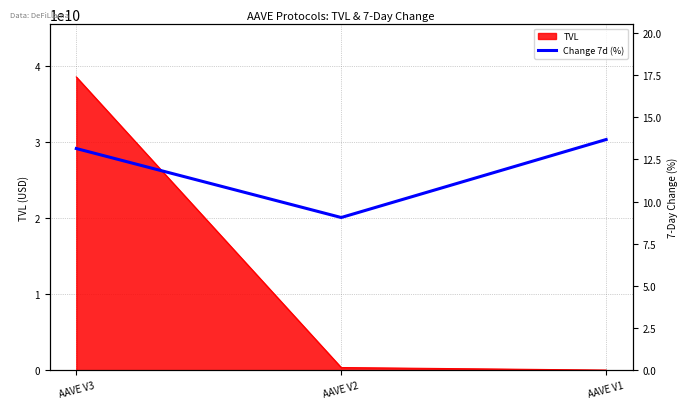

List the labels in order of value, largest first.

AAVE V1, AAVE V3, AAVE V2